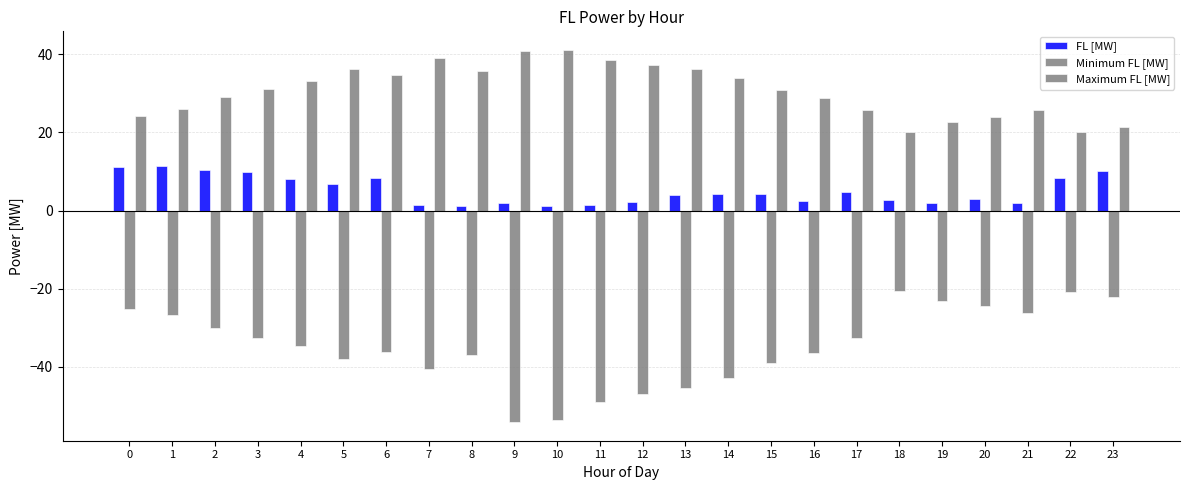

How many bars are there in total?

72